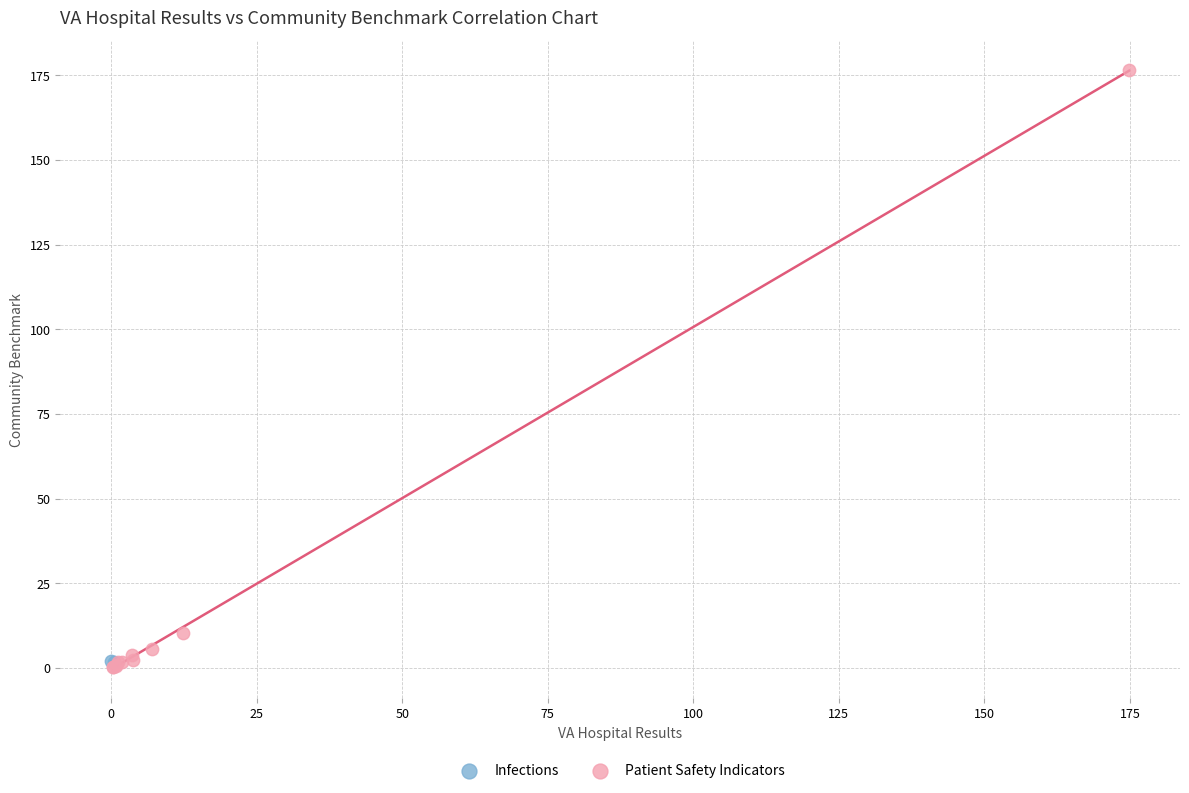

What are all the series names shown in the legend?

Infections, Patient Safety Indicators